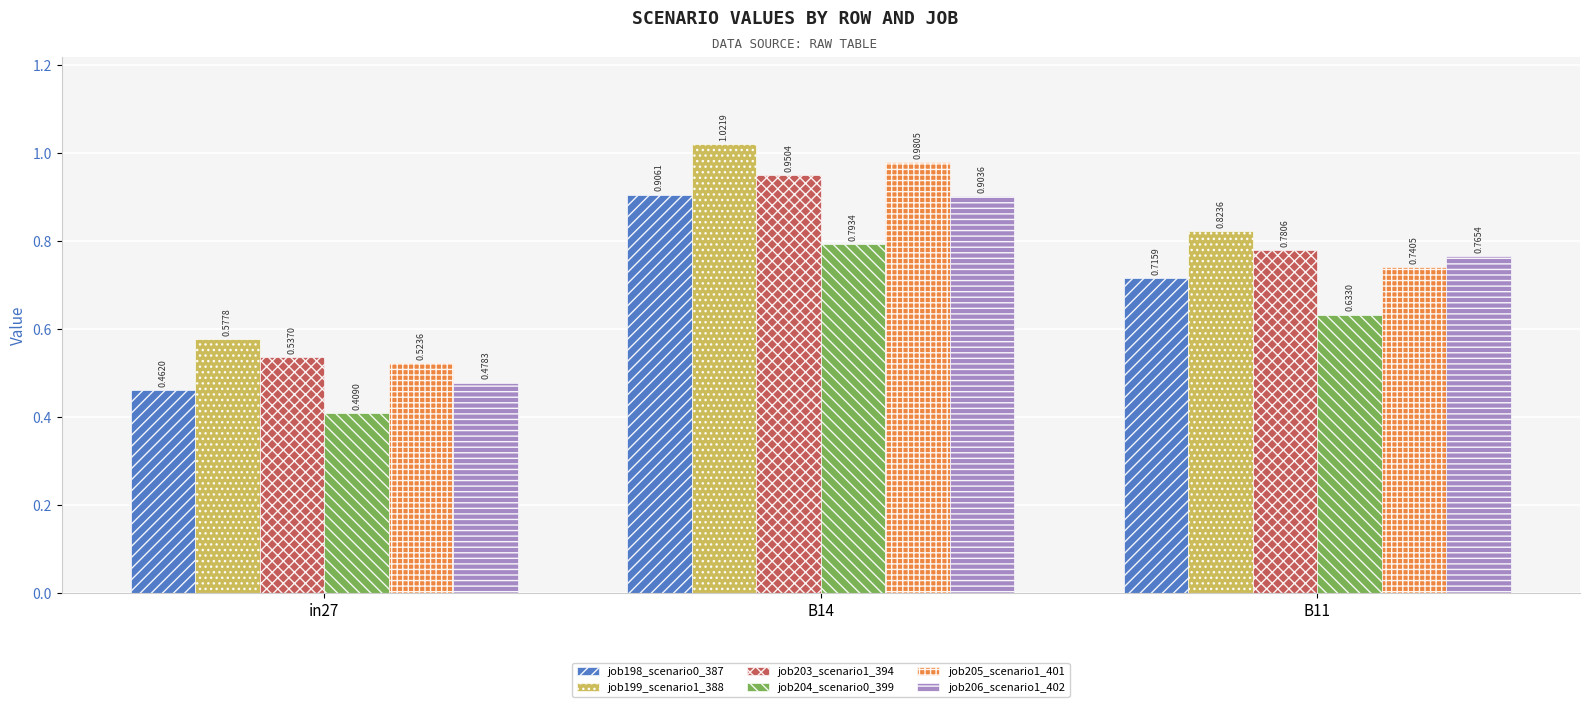

What is the difference between the second highest and minimum values in the job203_scenario1_394 series?

0.2